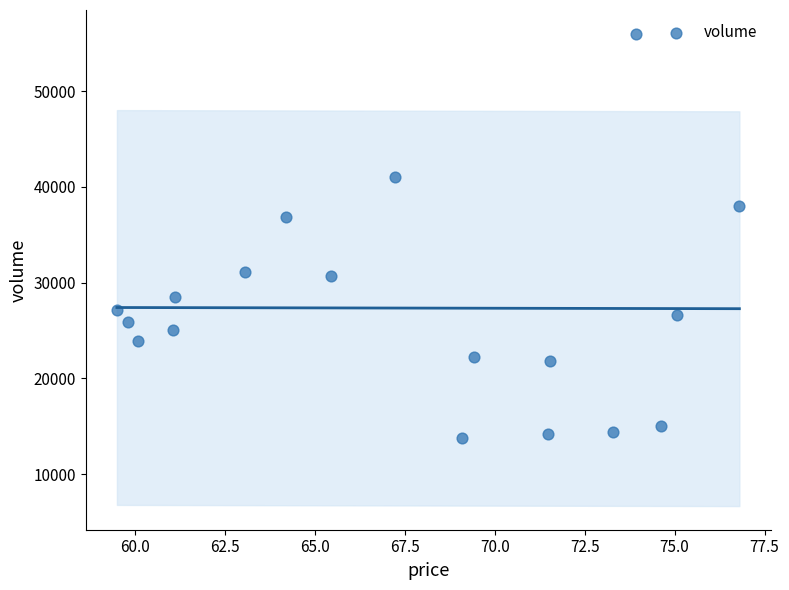

What is the range of Y values (max minus min)?

42227